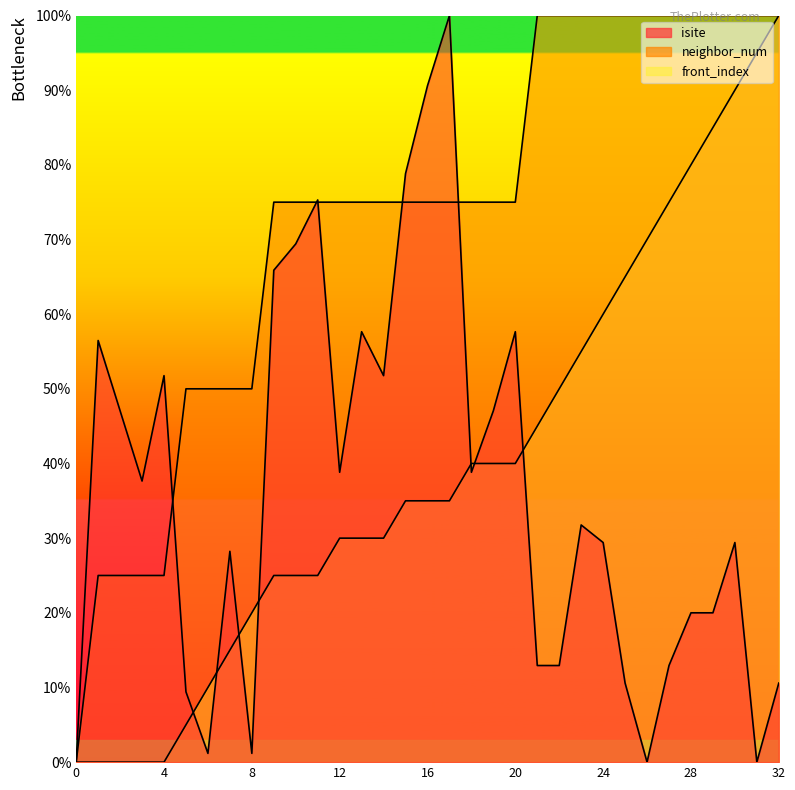

How many data points in neighbor_num are above 75?

12